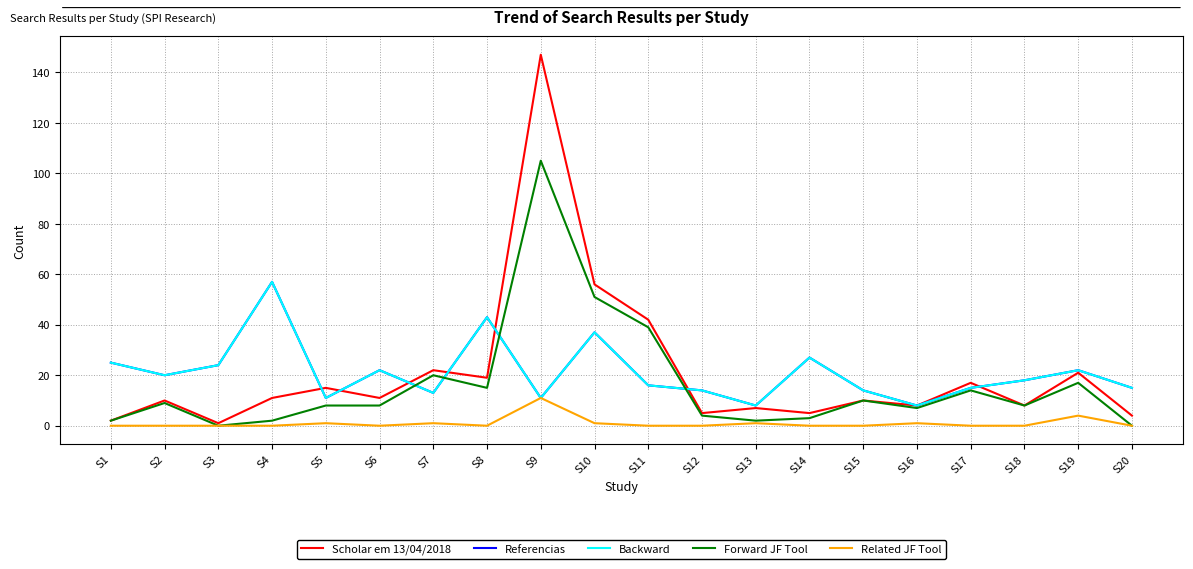

Does the chart display data point markers on the line(s)?

No